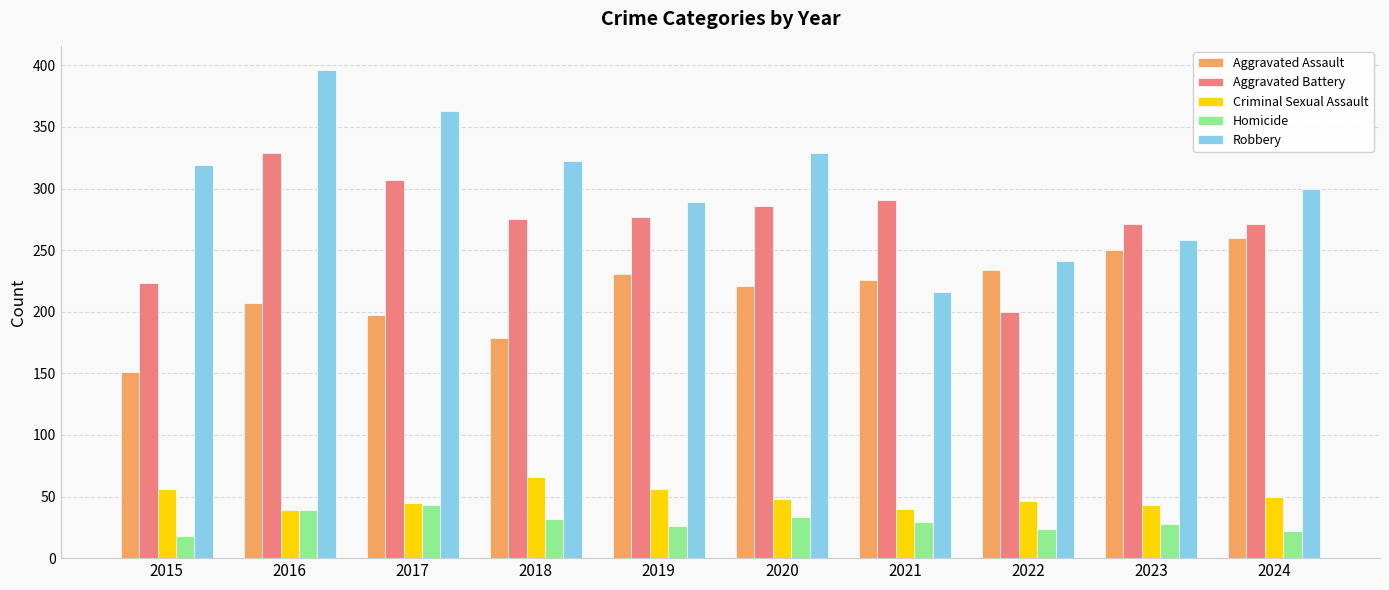

At which category is the sum across all series the highest?

2016